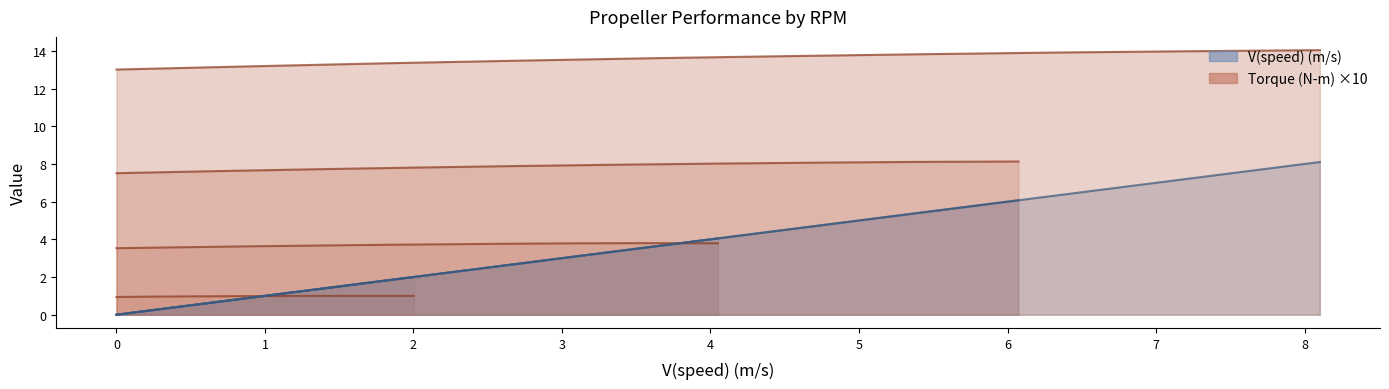

True or false: Speed line 1000 RPM has more than 0 interior local peaks.

False